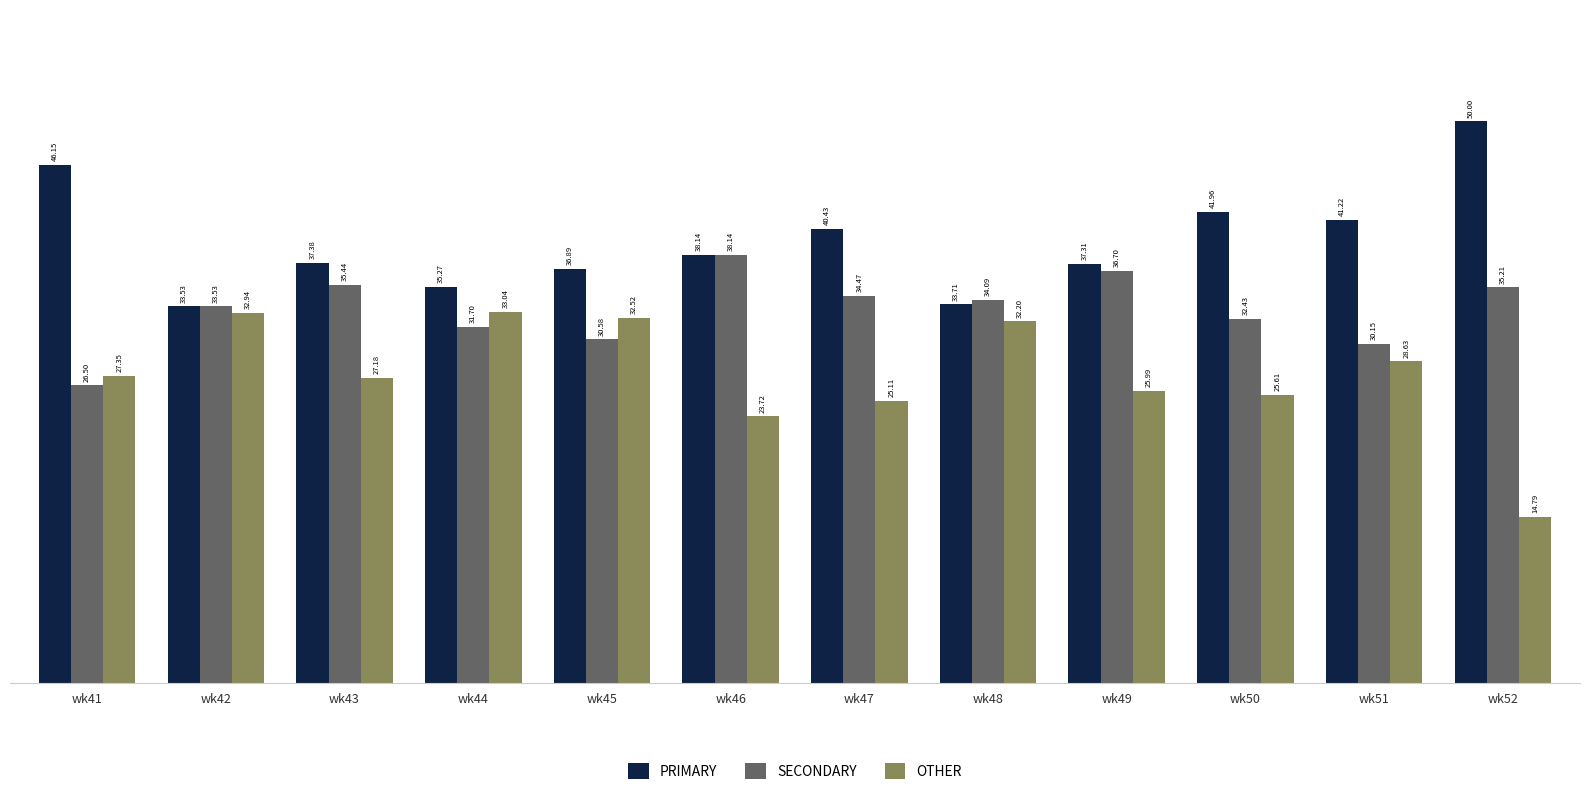

Which series has the largest range (max minus min)?

OTHER